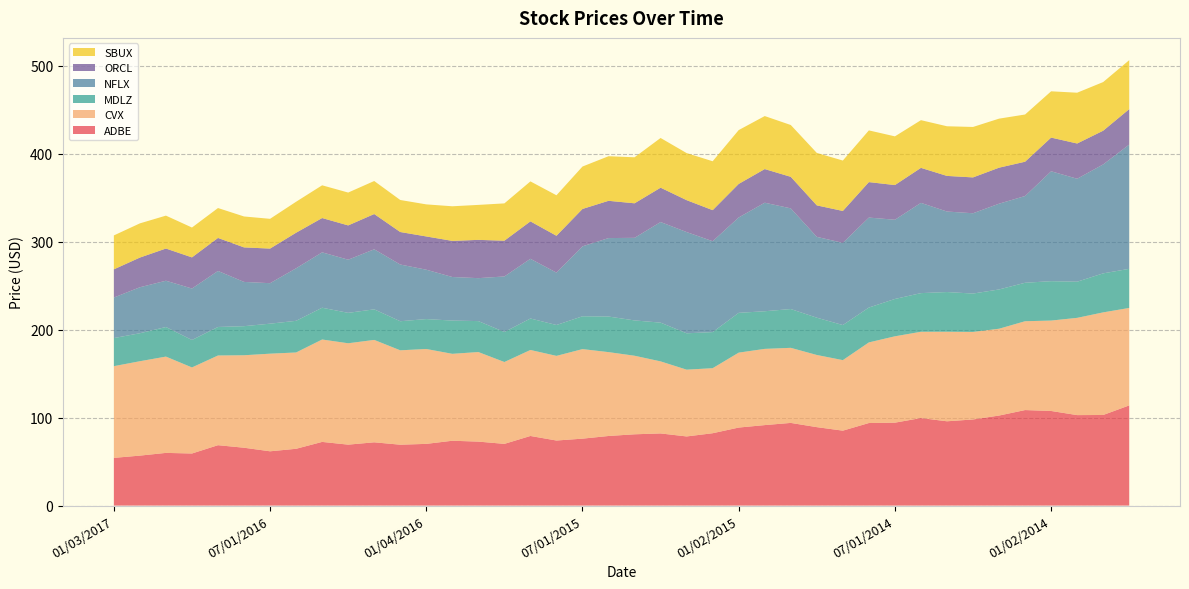

True or false: ADBE has a value of 61.7 at 07/01/2016.

True